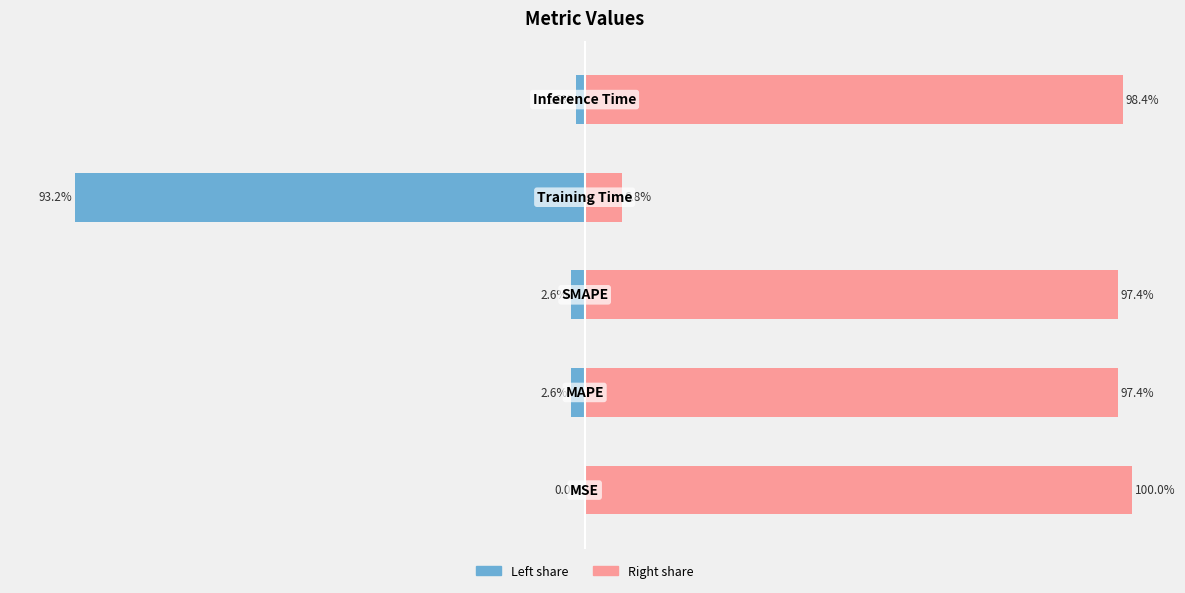

Which has a higher value, 1 or 4?

4